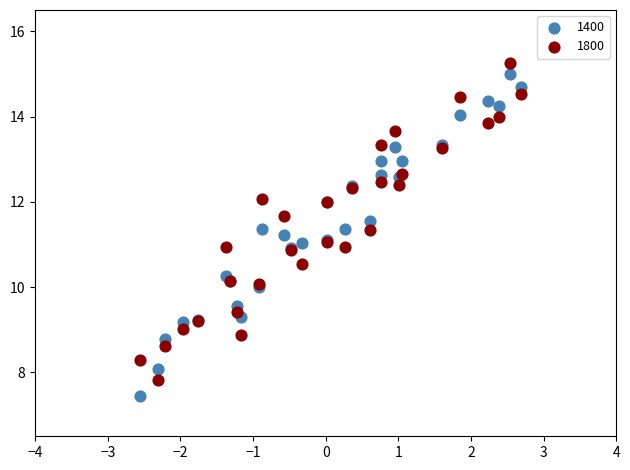

What is the X range (max minus min) for the scatter plot?

5.2